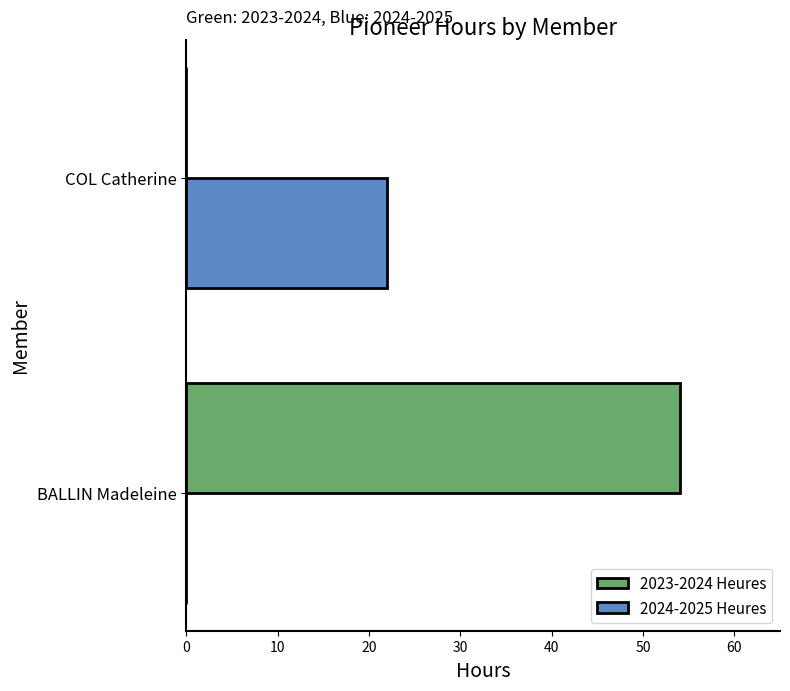

Between BALLIN Madeleine and COL Catherine, which series saw the biggest shift?

2023-2024 Heures